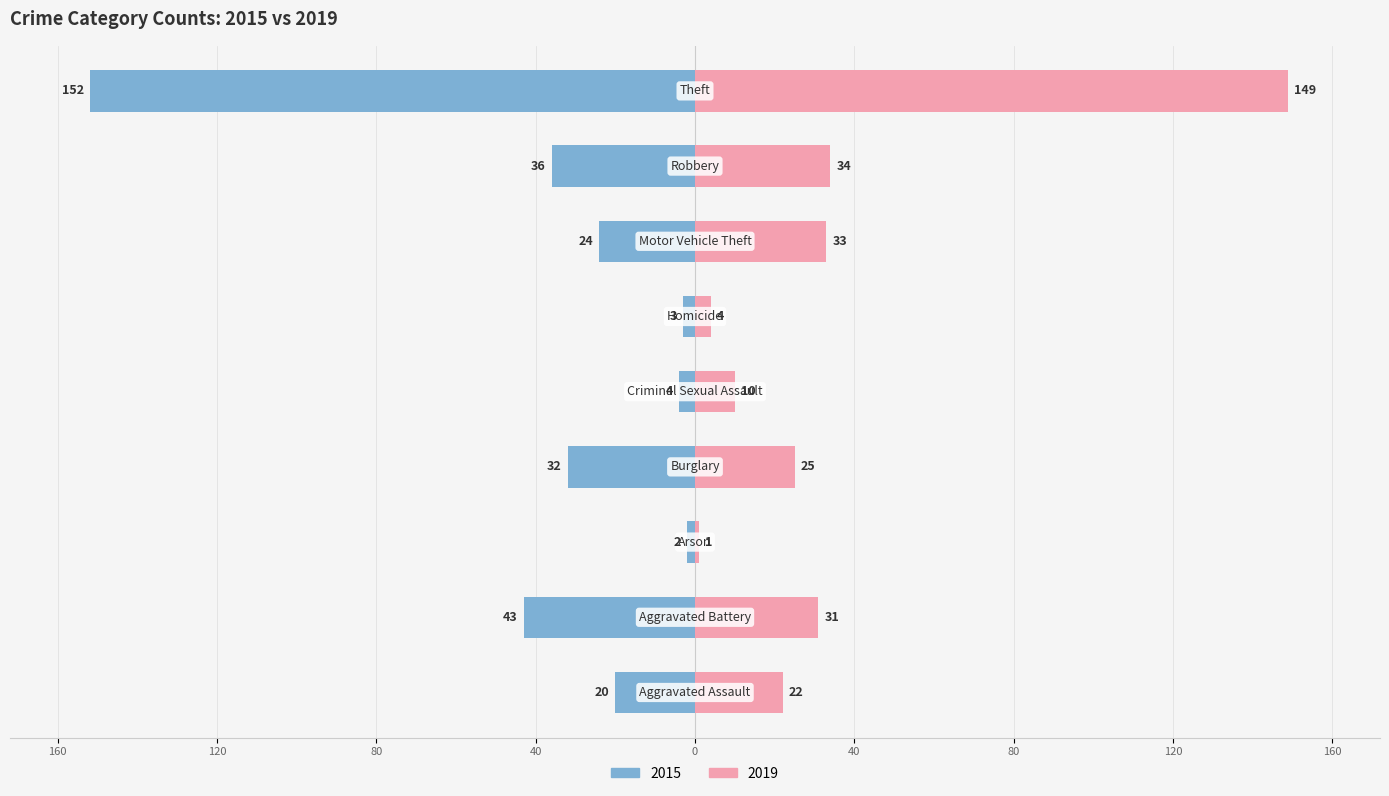

What position from the right is Homicide?

4